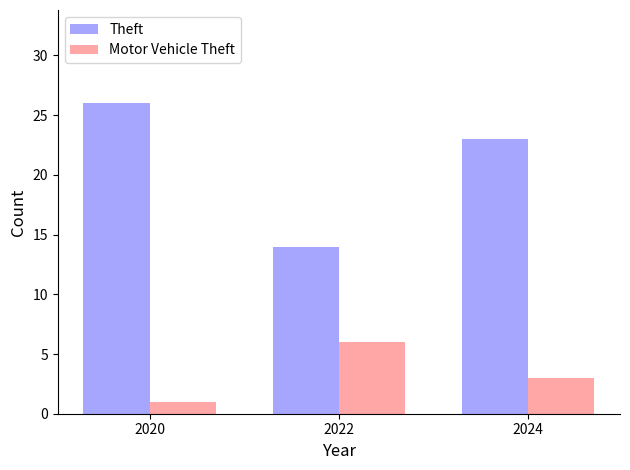

The value of Motor Vehicle Theft at 2024 is 3. True or false?

True